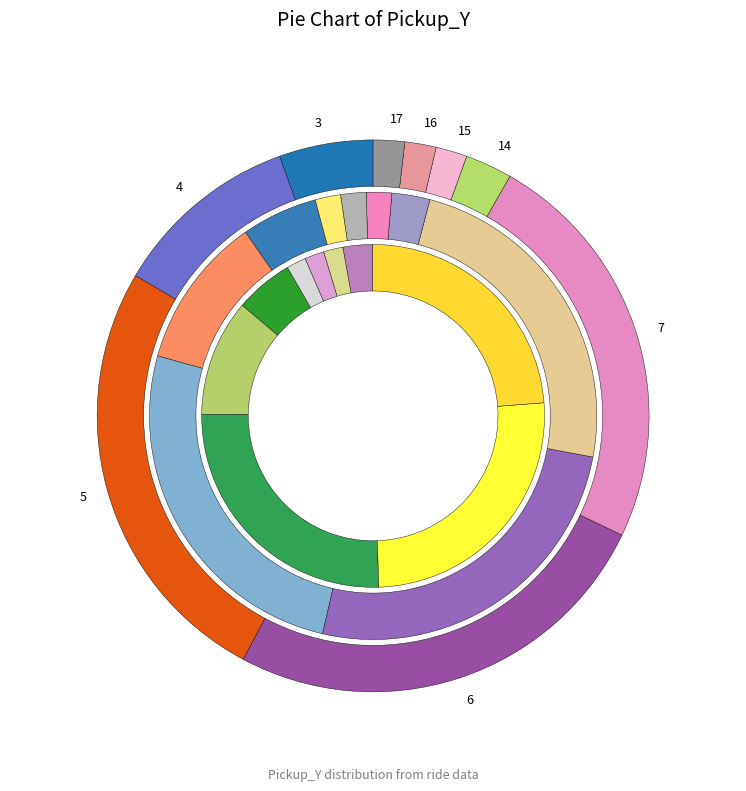

To the nearest percent, what is the difference between the largest and smallest slice percentages?

21%